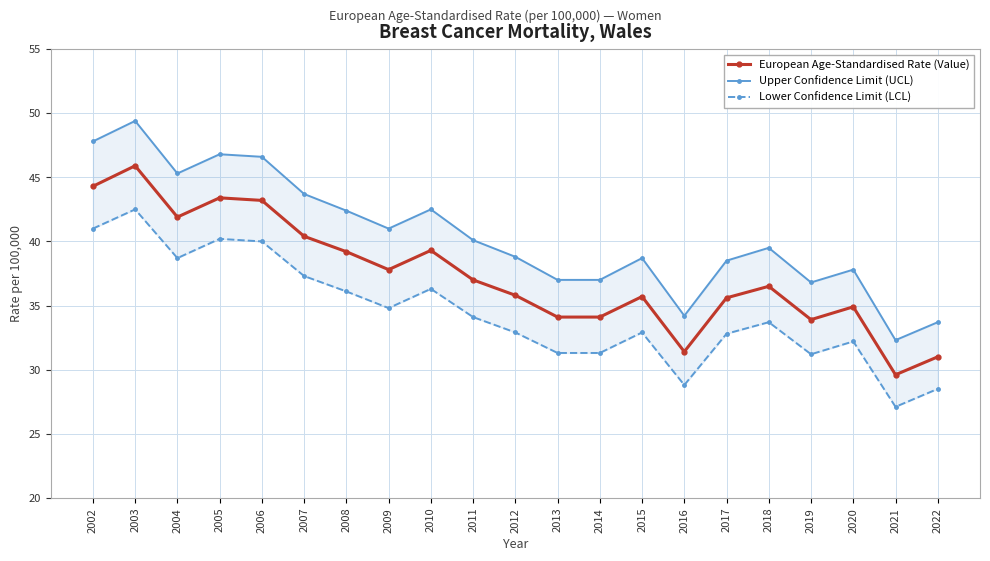

True or false: Lower Confidence Limit (LCL) and Upper Confidence Limit (UCL) intersect in this chart.

False